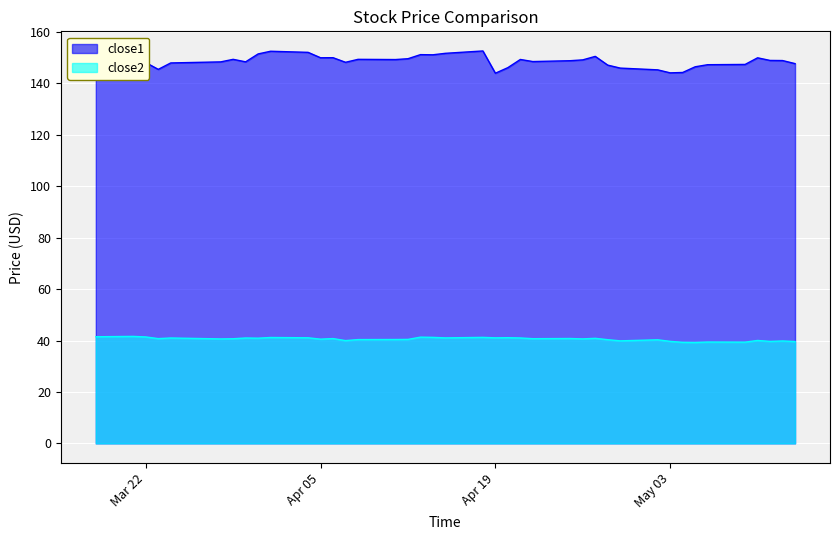

At which label does close2 reach its peak?

2016-03-21